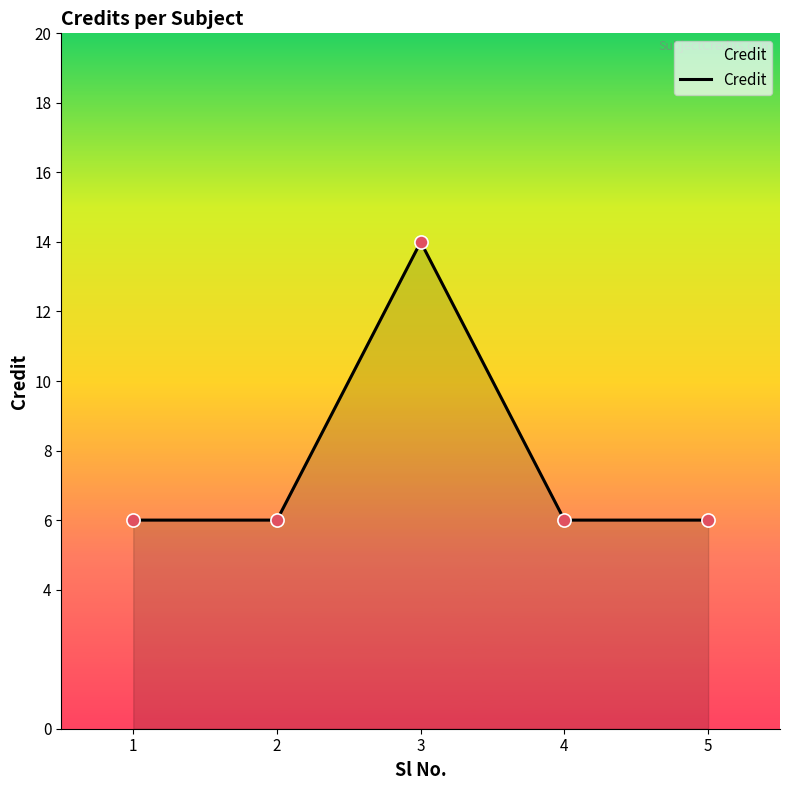

What is the change in value from 2 to 3?

+8